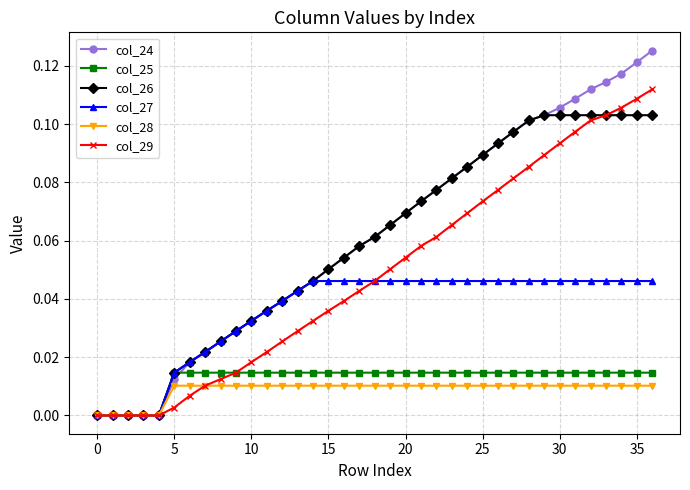

Which series has the widest spread of values?

col_24